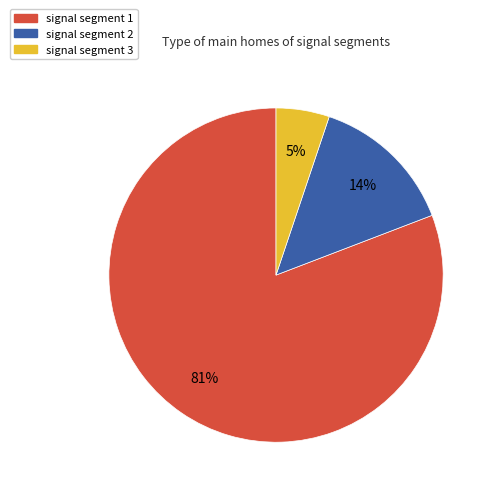

Is there a majority slice in this chart?

Yes